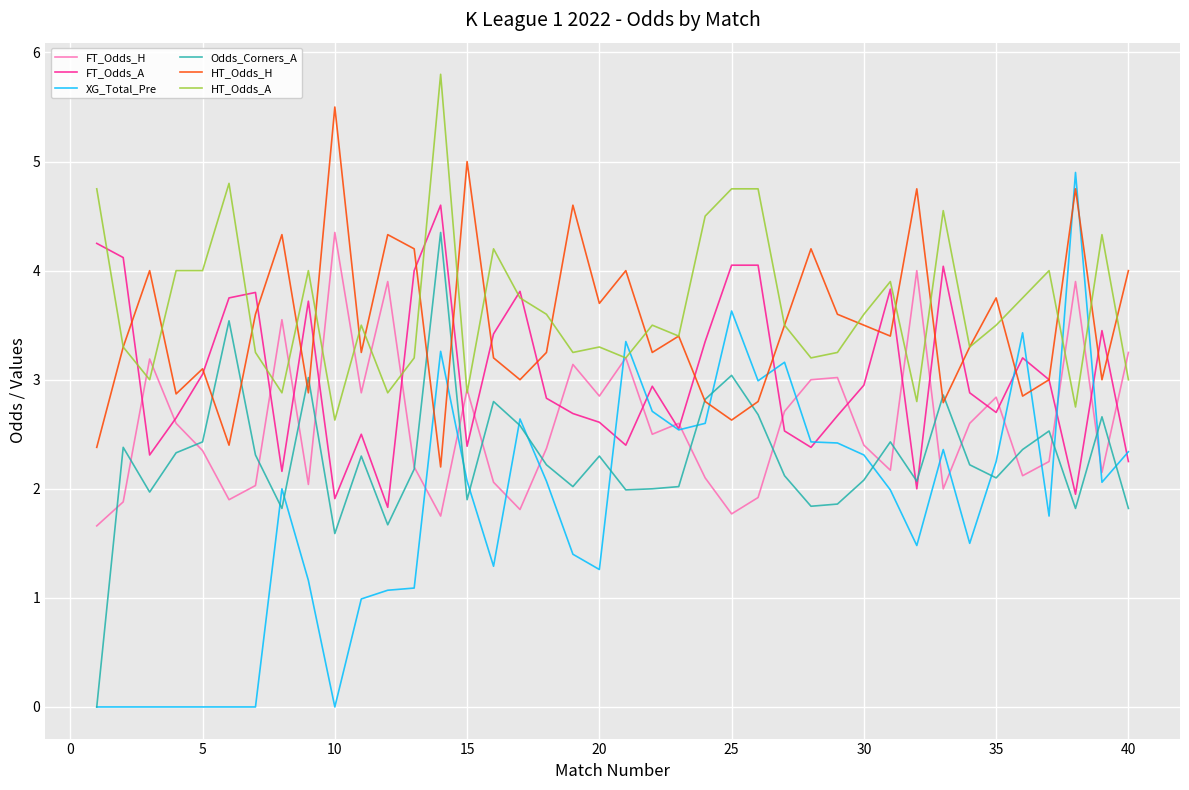

What is the maximum value shown in the chart?

5.8